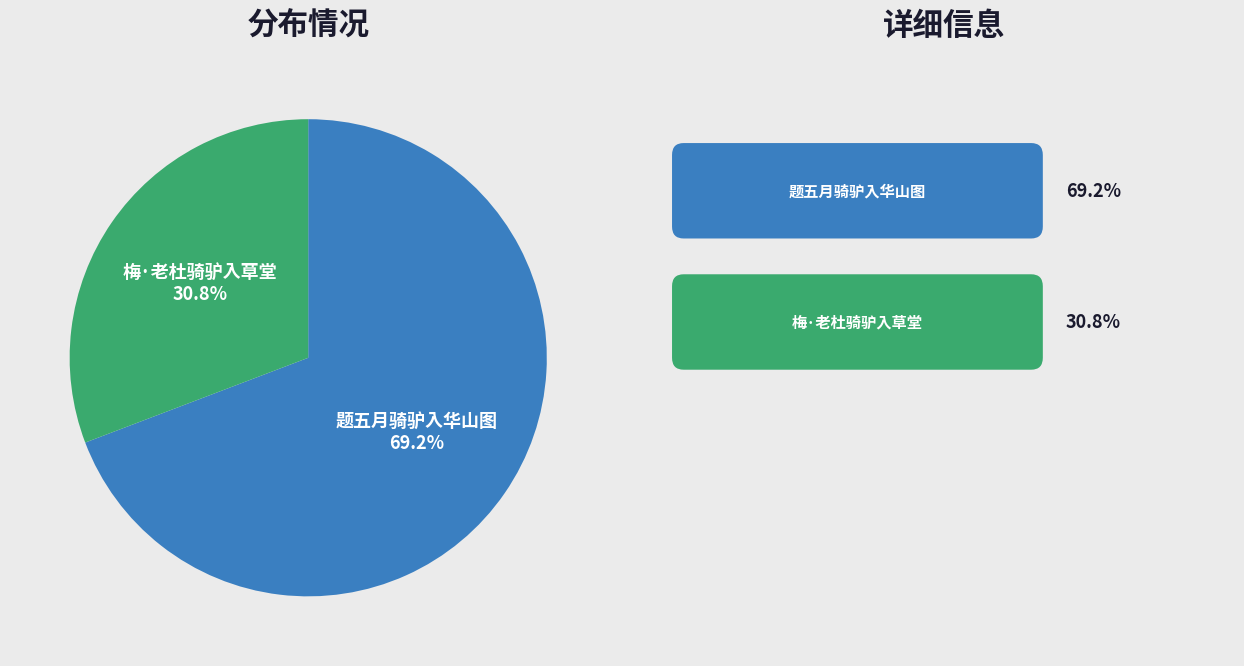

What portion of the pie excludes 梅·老杜骑驴入草堂?

69.2%